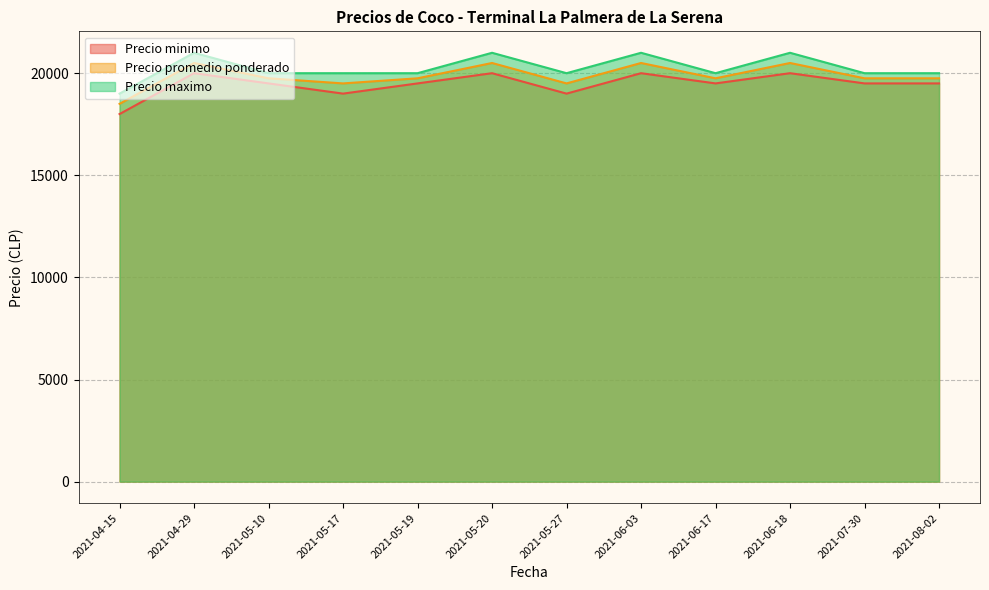

What is the difference between the second highest and second lowest values in the Precio maximo series?

1000